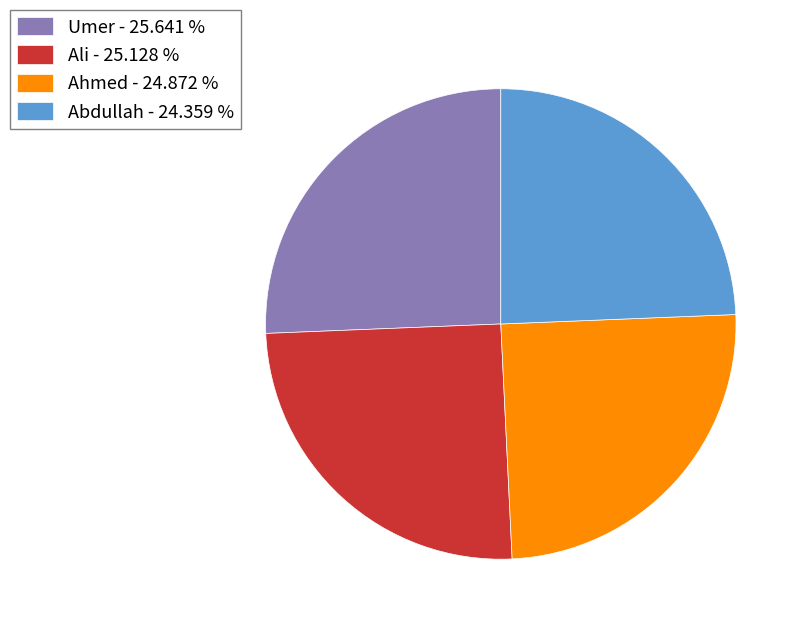

Does Umer - 25.641 % account for over 50% of the chart?

No